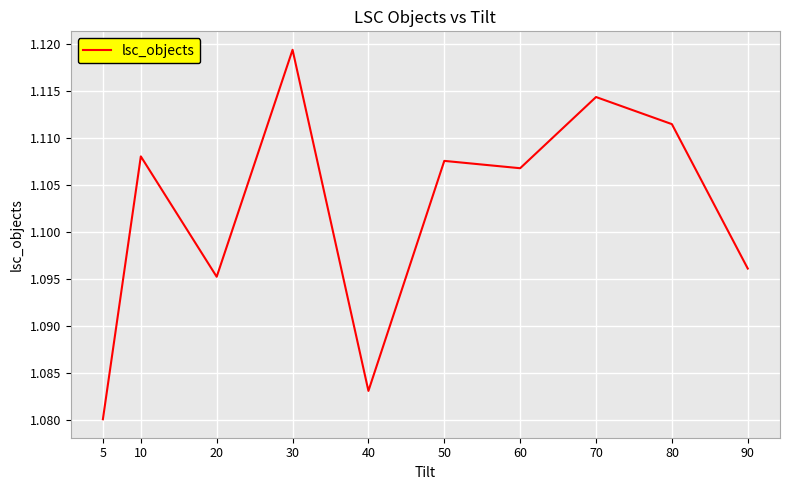

Rank the categories by value from lowest to highest.

5, 40, 20, 90, 60, 50, 10, 80, 70, 30